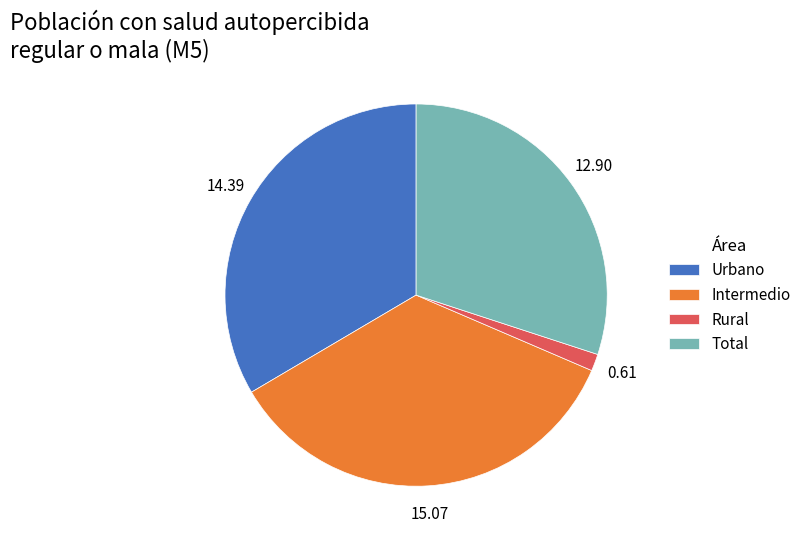

Which has a higher value, Urbano or Rural?

Urbano